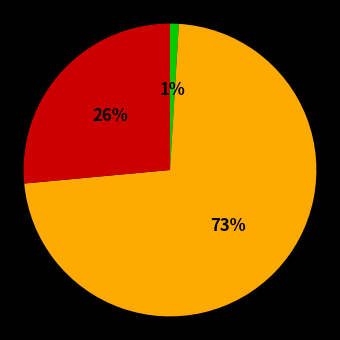

To the nearest percent, what is the difference between the largest and smallest slice percentages?

72%